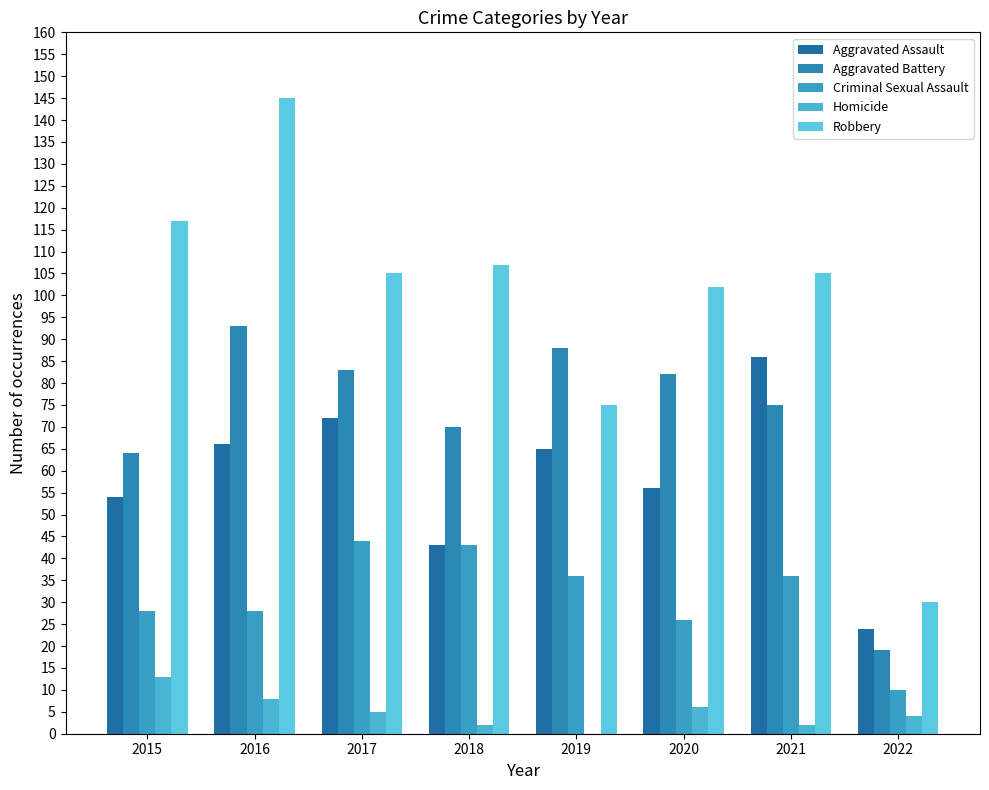

Where does the Robbery series first go above 105?

2015